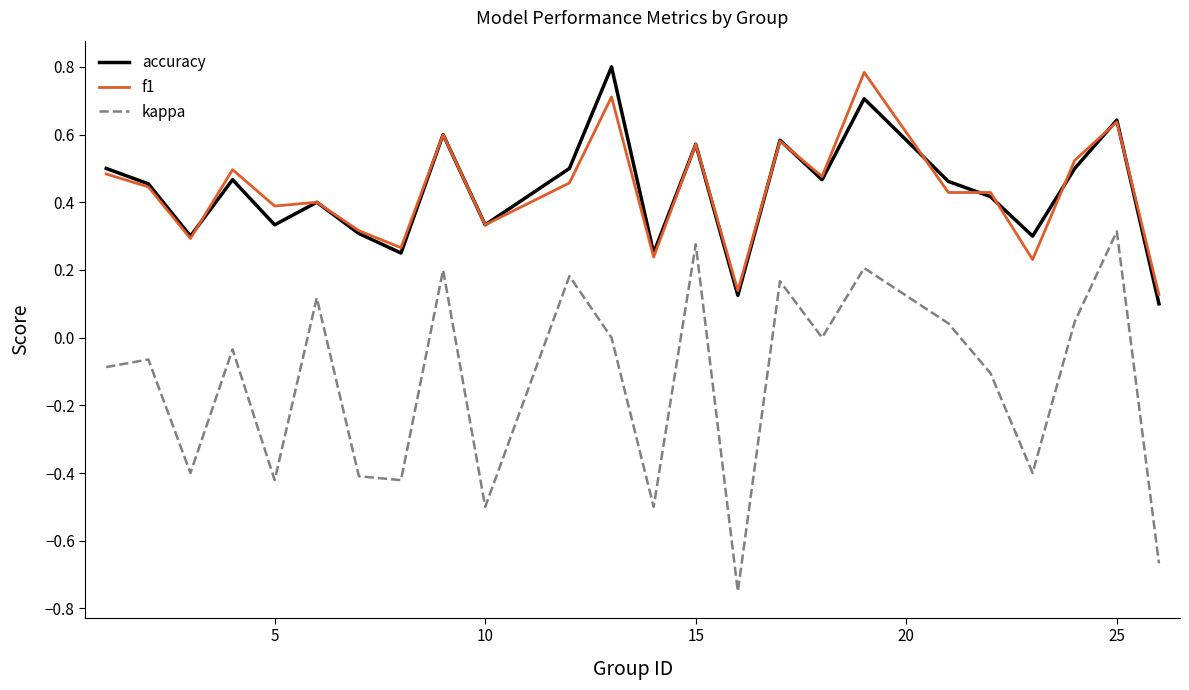

True or false: kappa and f1 intersect in this chart.

False